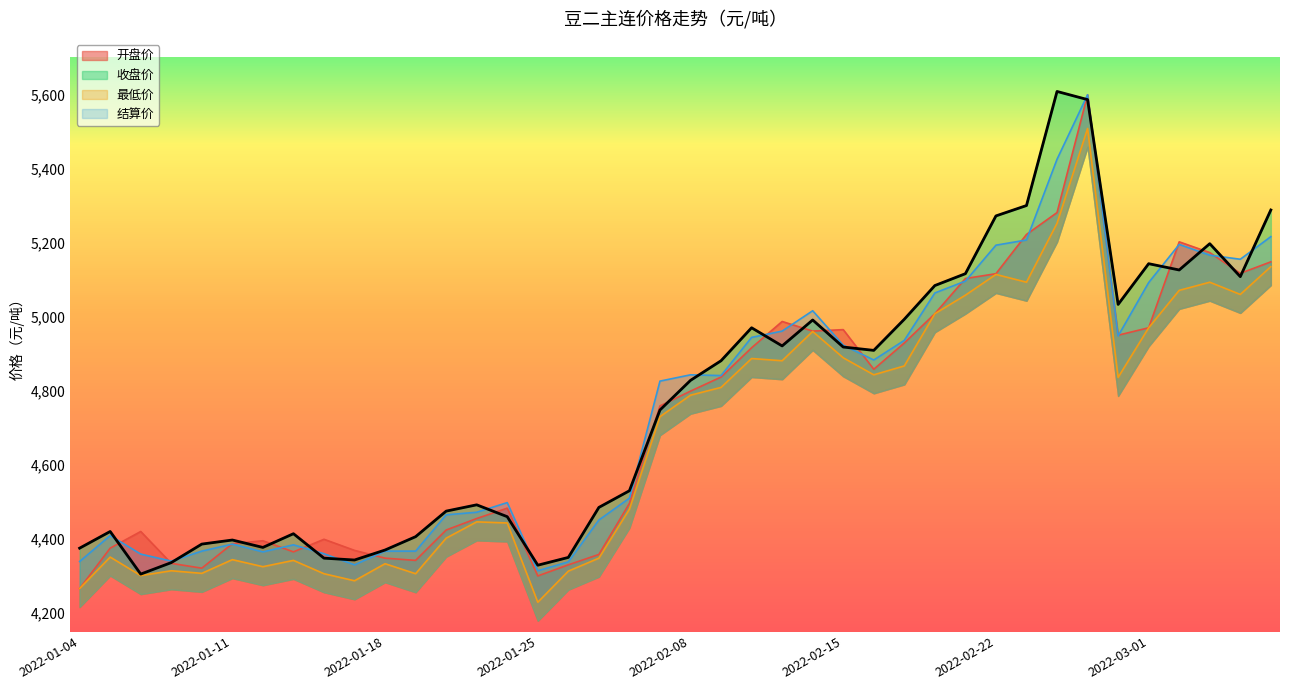

What are all the series names shown in the legend?

开盘价, 收盘价, 最低价, 结算价